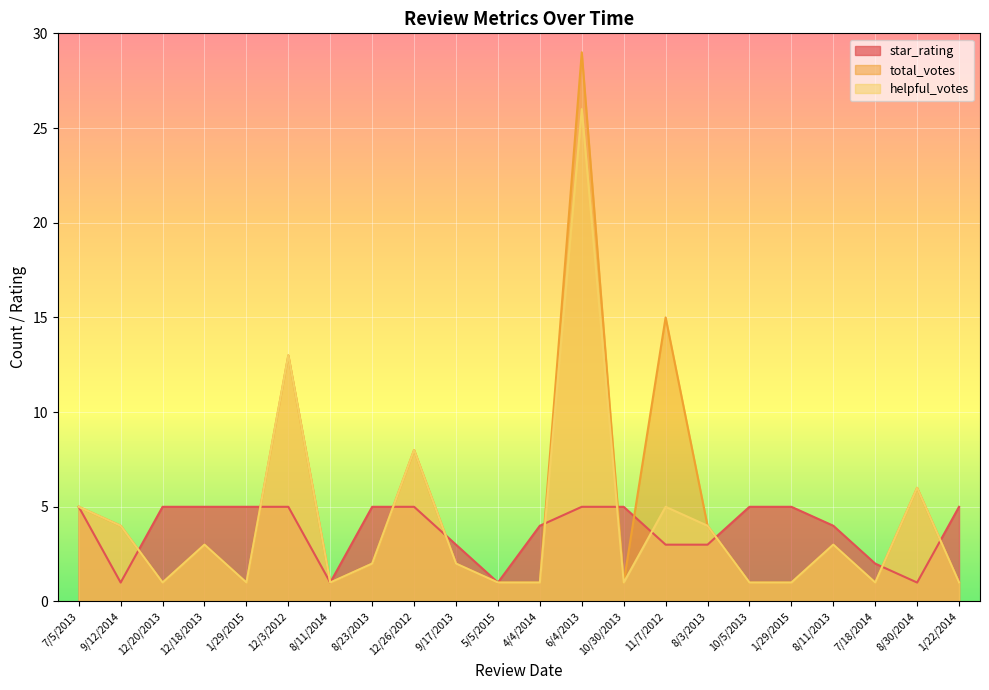

How many distinct data groups are displayed?

3